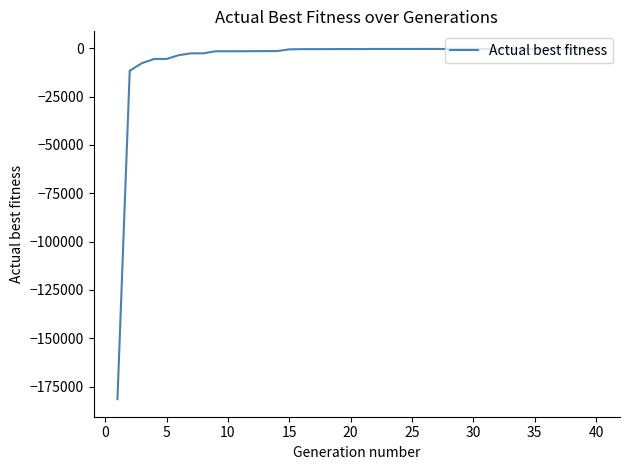

What is the difference between the maximum and minimum values?

181204